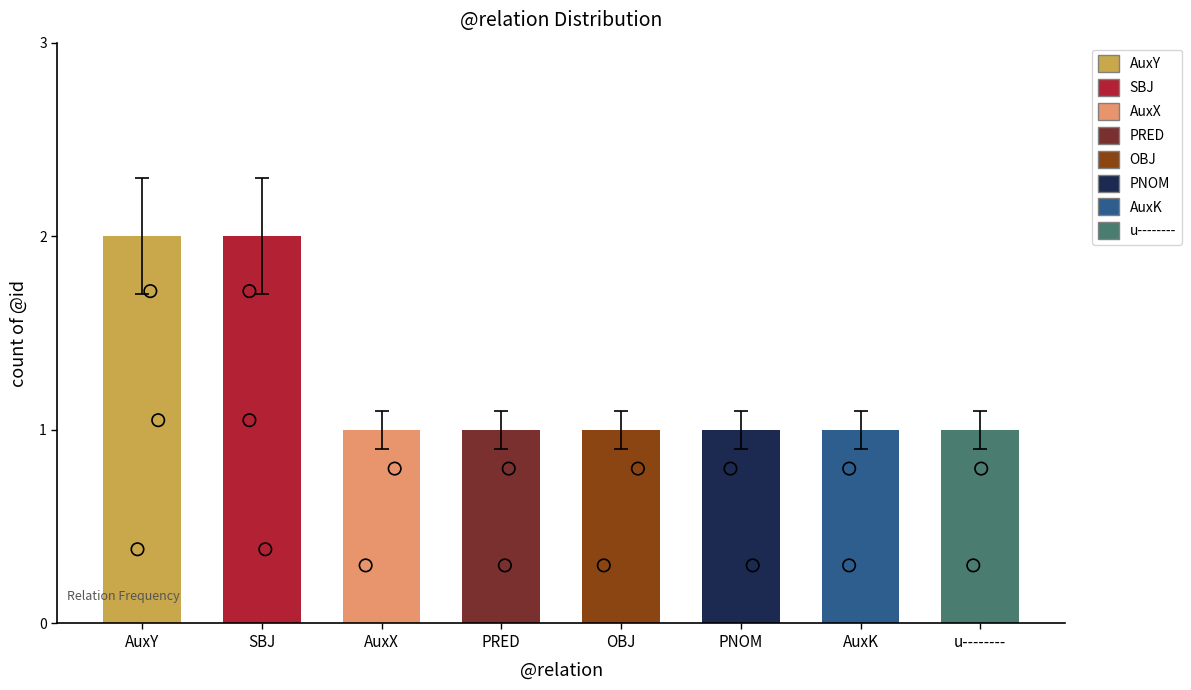

Between OBJ and AuxK, which is larger?

OBJ